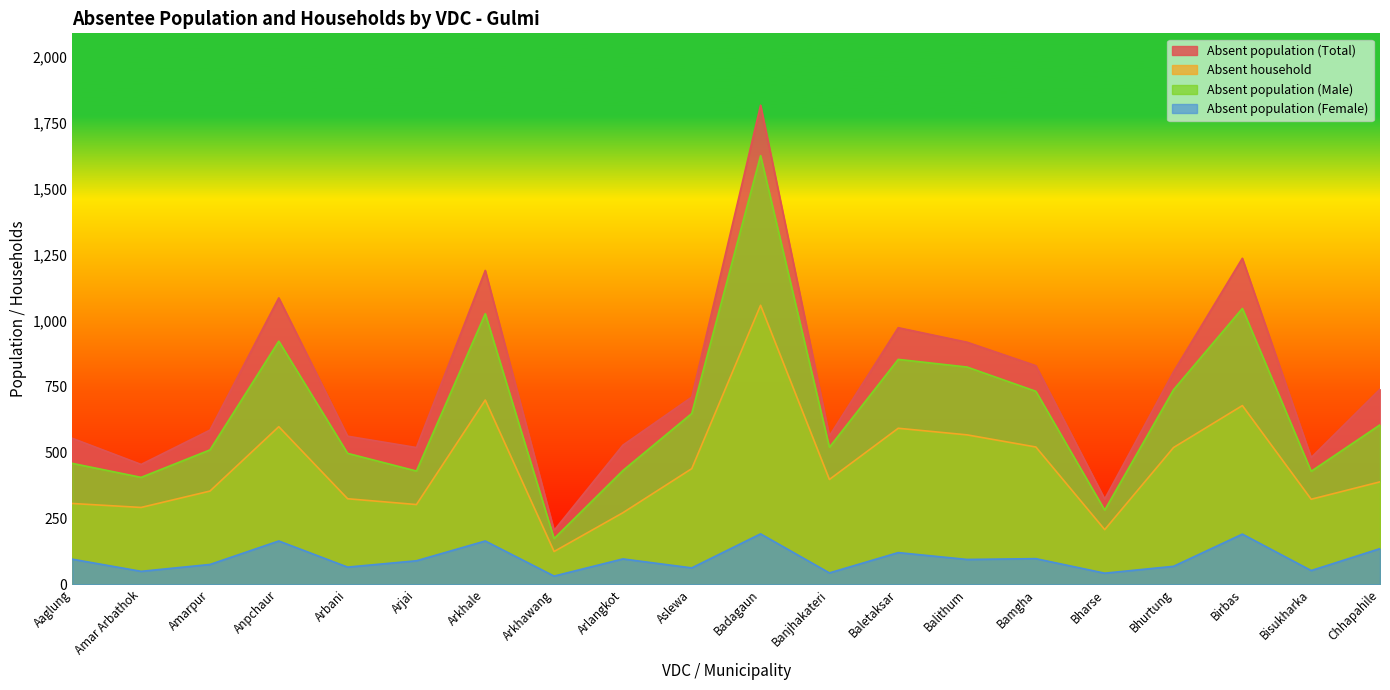

Reading left to right, what are all the values shown in this chart?

Absent population (Total): 553	454	584	1085	561	518	1189	204	527	709	1815	562	972	917	828	323	805	1235	480	739
Absent household: 306	291	353	597	324	302	698	124	271	438	1057	397	591	566	520	207	518	677	322	388
Absent population (Male): 458	405	509	921	496	429	1025	173	431	647	1624	519	852	823	731	281	737	1045	428	604
Absent population (Female): 95	49	75	164	65	89	164	31	96	62	191	43	120	94	97	42	68	190	52	135